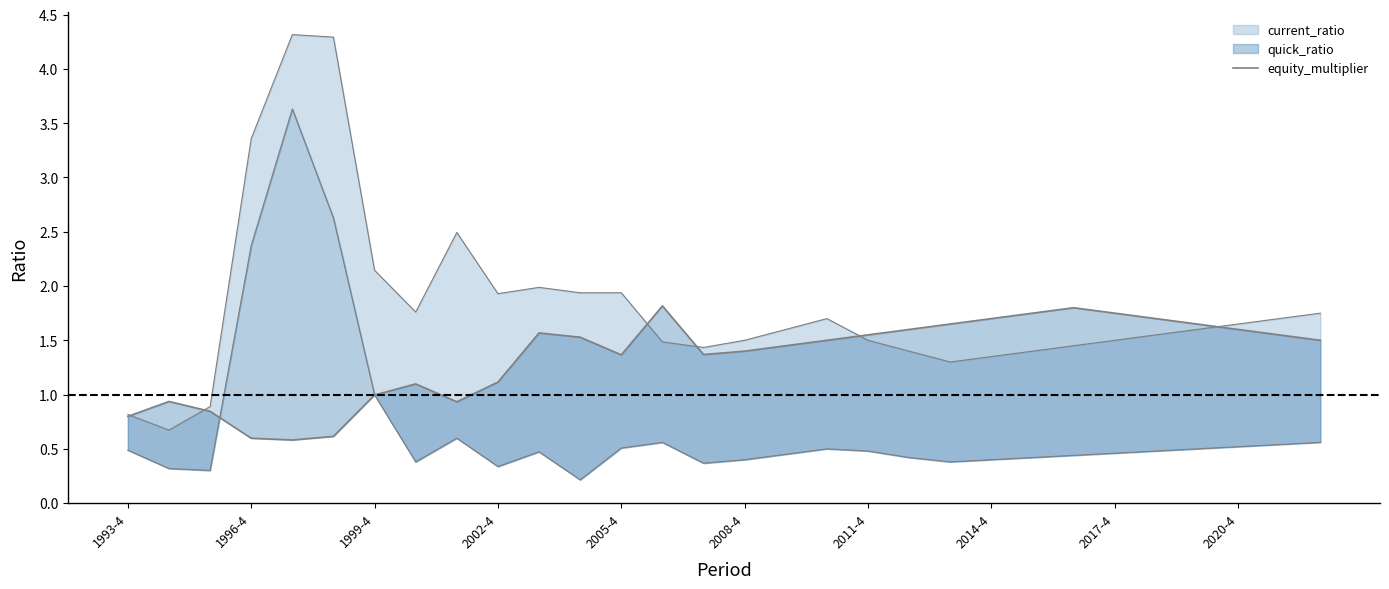

How many interior local valleys (lower than both neighbors) does the data have?

4